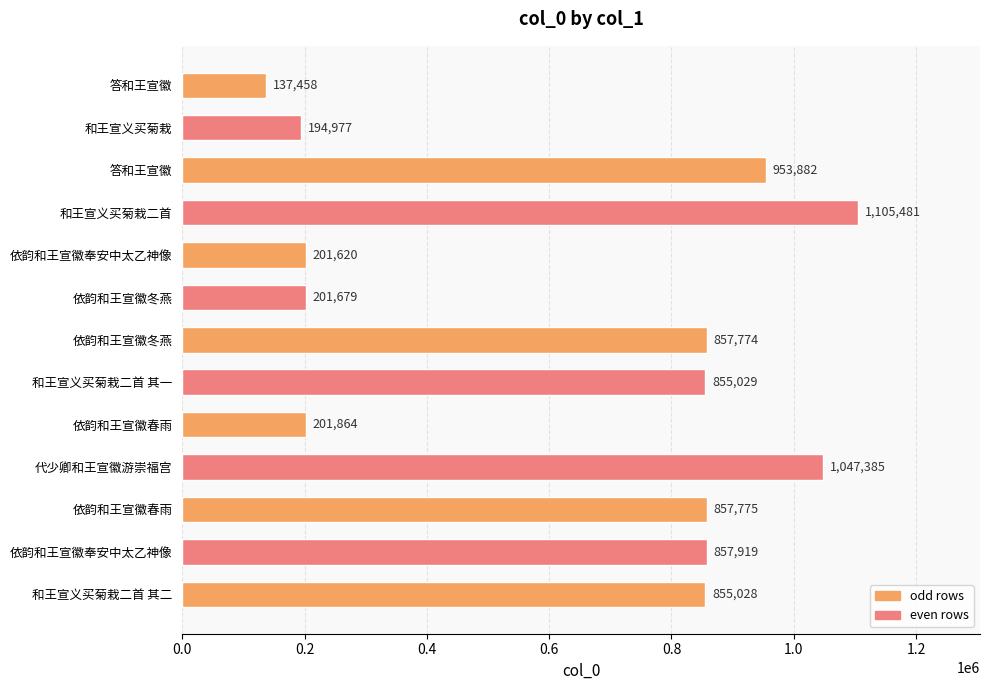

How many data points are less than 855029?

6